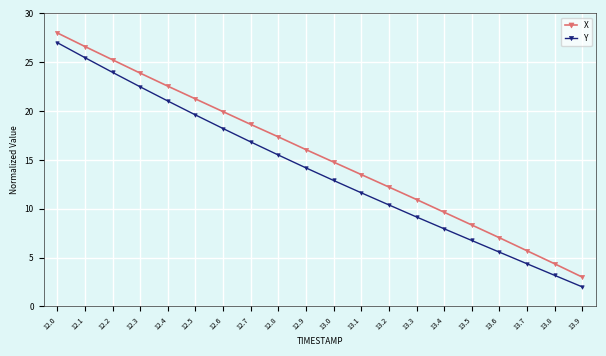

How many categories are shown in the chart?

20